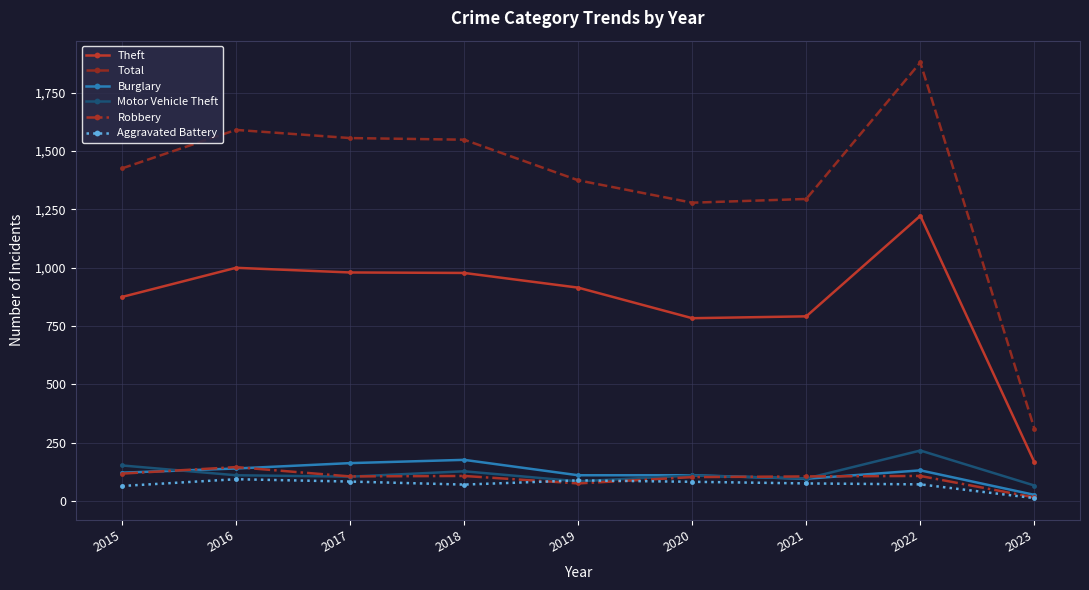

Is this an area chart (filled region under the line)?

No